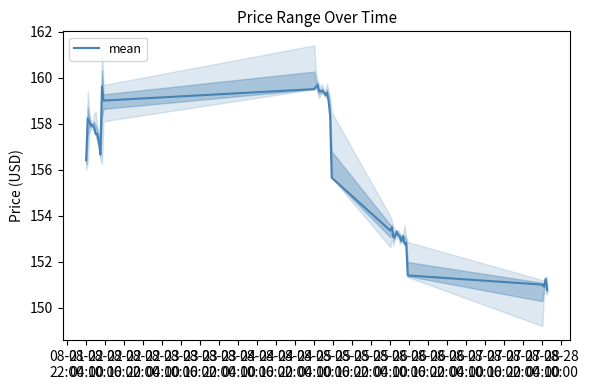

Reading right to left, what are all the values shown in this chart?

150.8	151.2	150.9	151.0	151.4	152.8	152.8	153.1	152.9	153.1	153.1	153.3	153.1	153.1	153.5	153.4	155.6	158.4	159.0	159.3	159.2	159.4	159.4	159.4	159.4	159.7	159.6	159.5	159.0	159.6	156.7	157.2	157.6	157.6	157.9	157.9	157.9	158.1	158.2	156.4